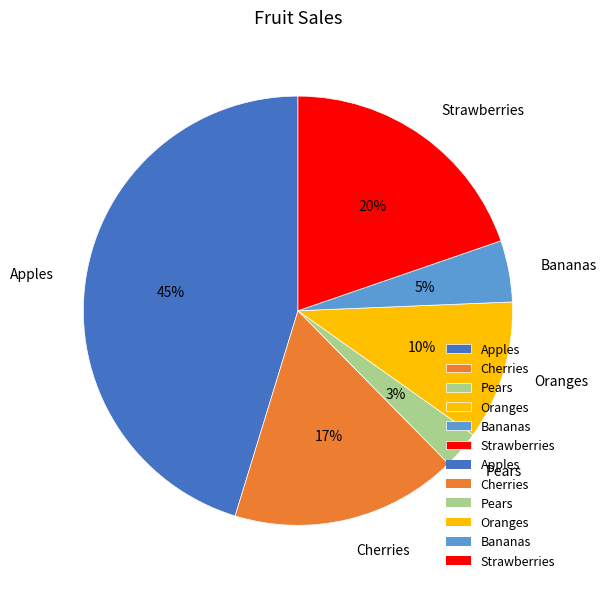

To the nearest percent, what is the average slice percentage?

17%